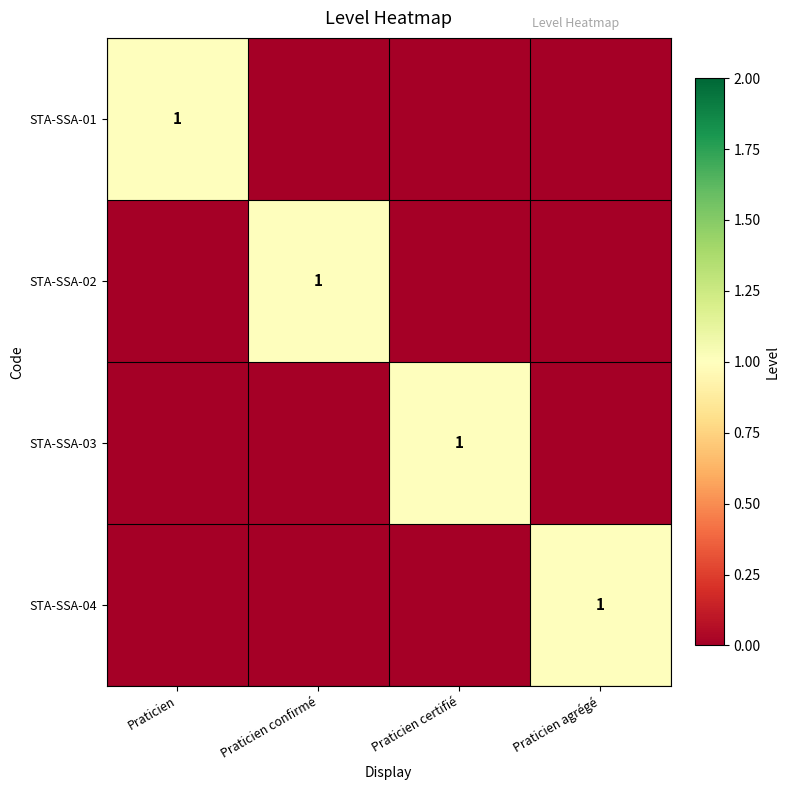

At which category is the sum across all series the highest?

Praticien